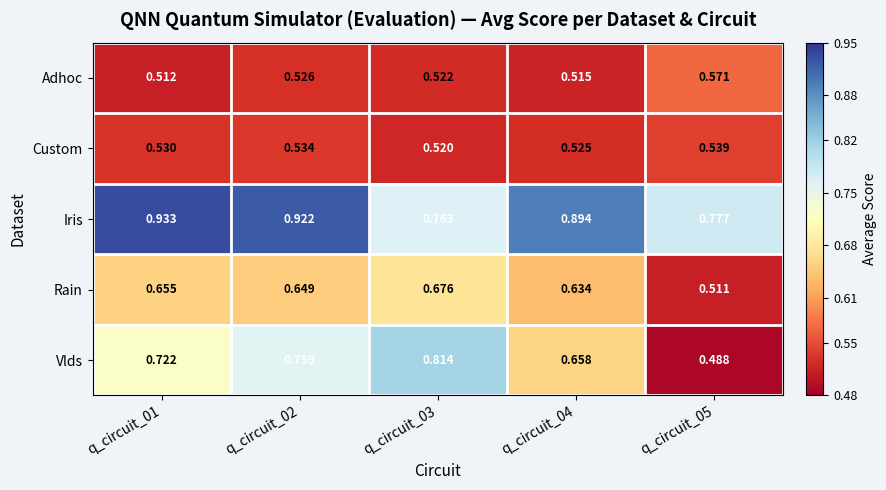

Is the value of Iris at q_circuit_05 greater than the value of Custom at q_circuit_05?

Yes